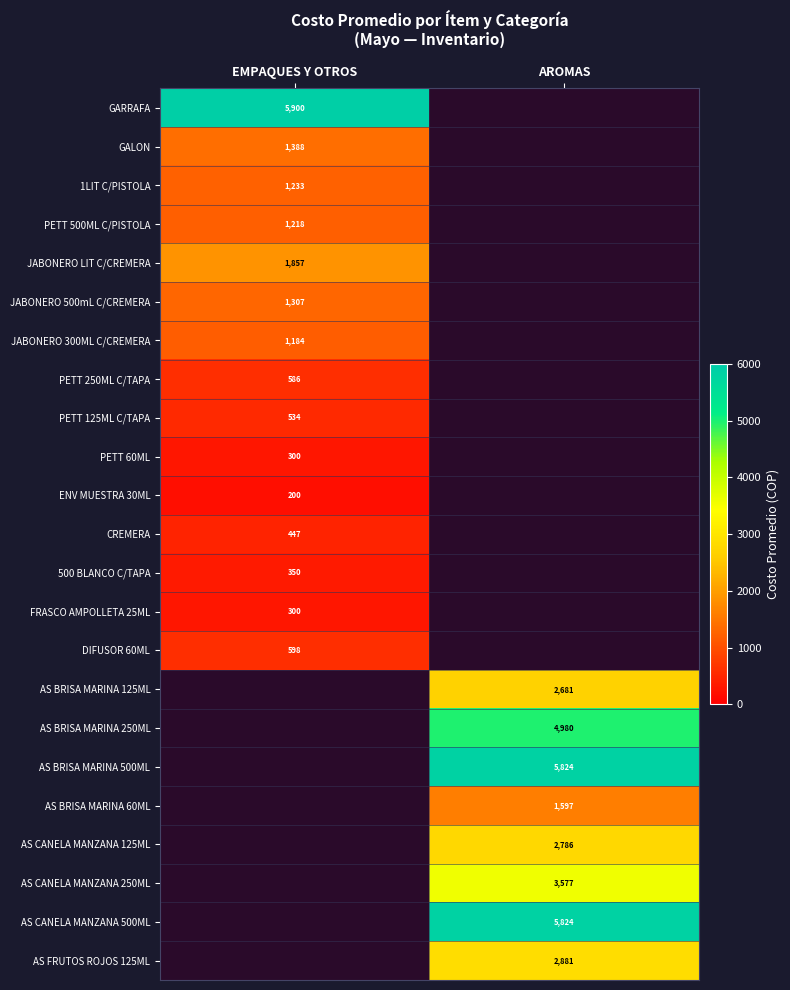

The value of PETT 60ML at EMPAQUES Y OTROS is 165. True or false?

False